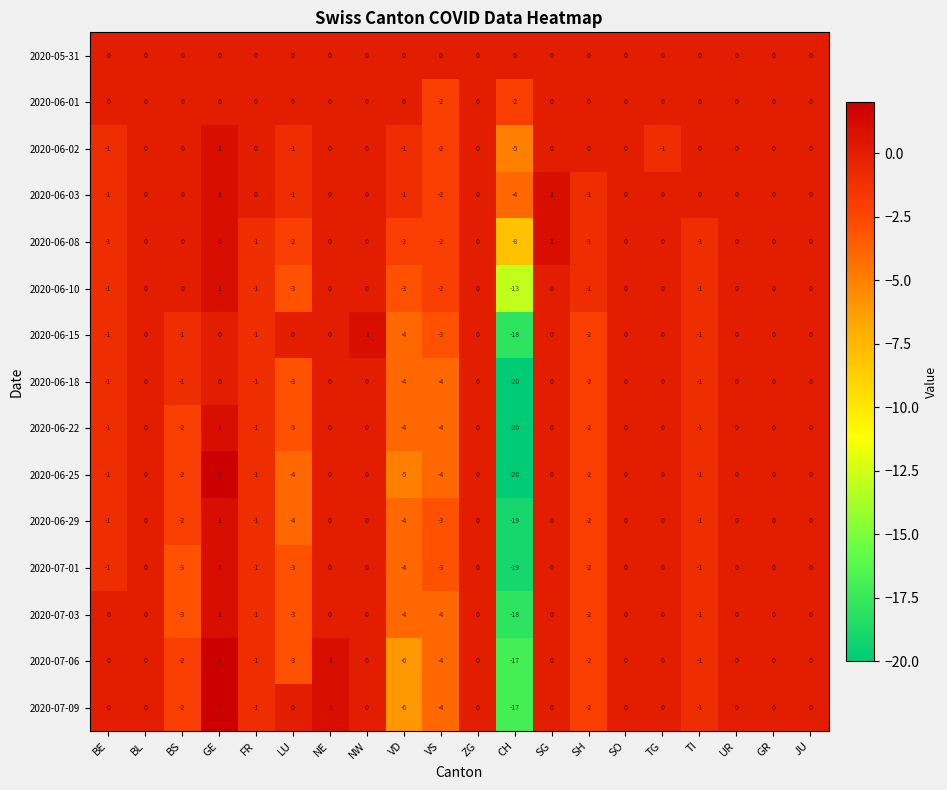

Which series has the largest total across all categories?

2020-05-31